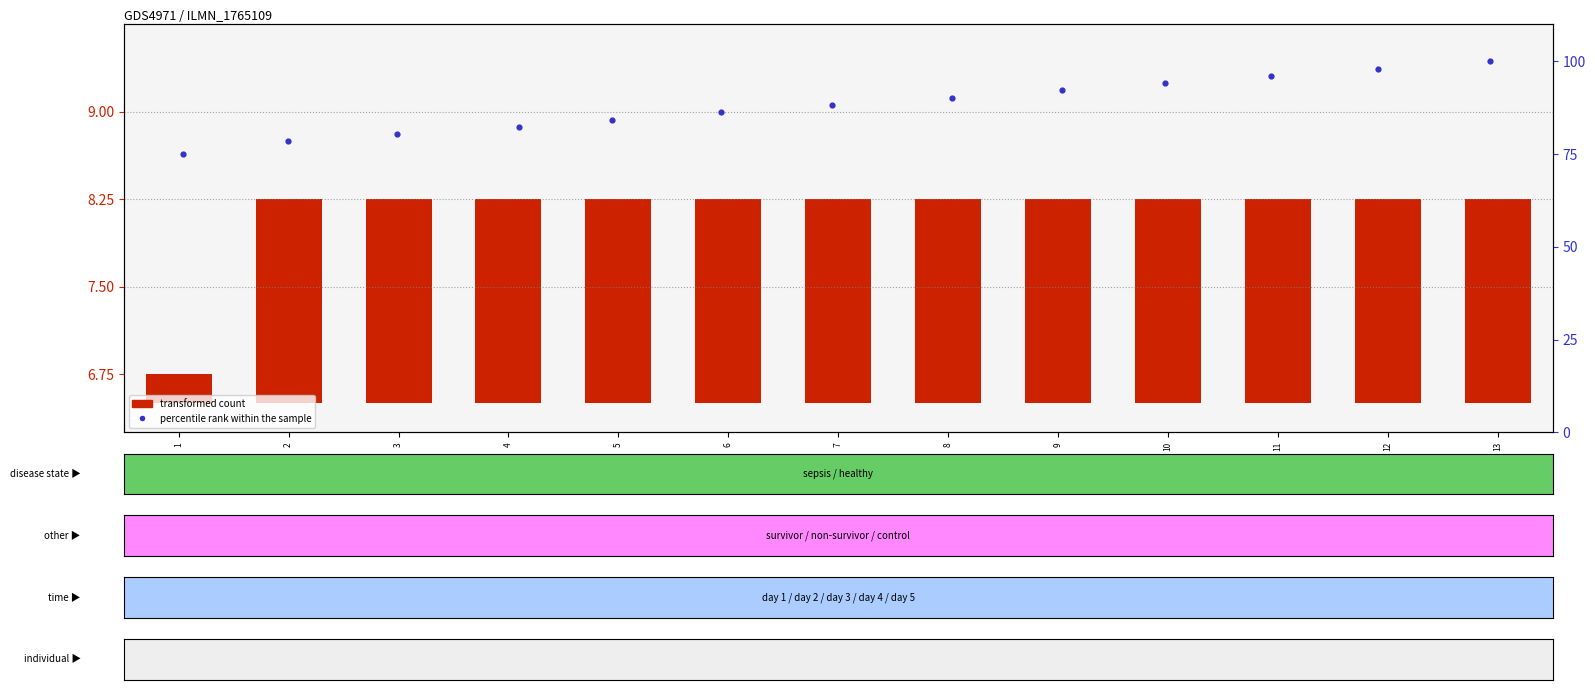

Which series has the widest spread of Y values?

percentile rank within the sample